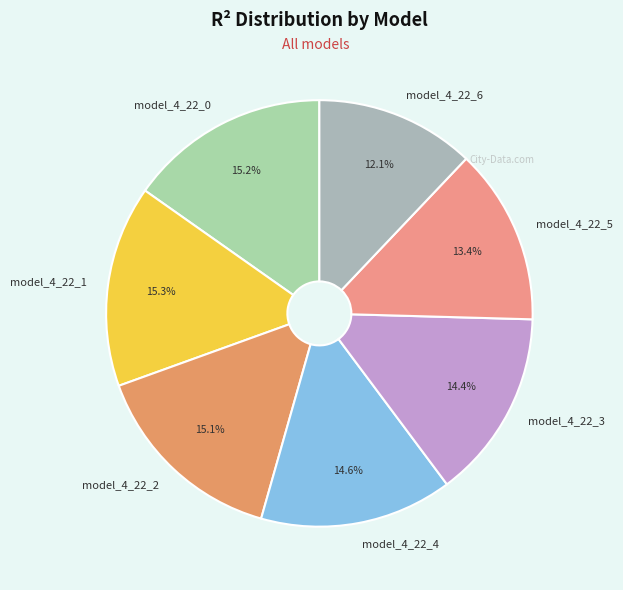

Combined, what portion of the pie is model_4_22_5 and model_4_22_4?

28.0%